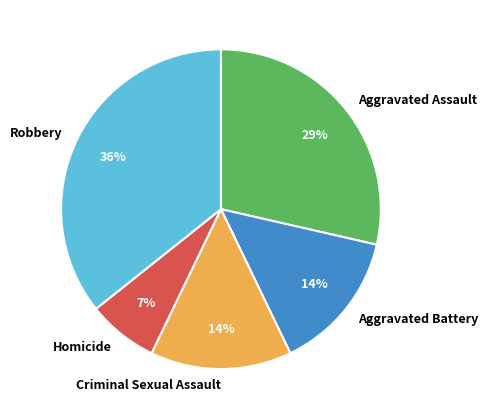

To the nearest percent, what is the difference between the largest and smallest slice percentages?

29%